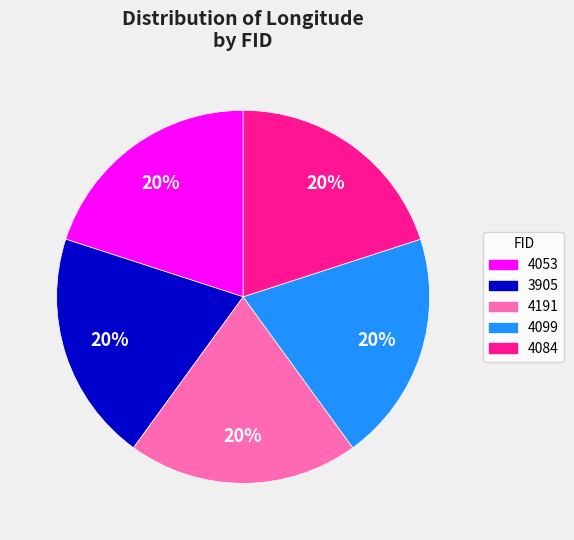

To the nearest percent, what portion does 4099 represent?

20%